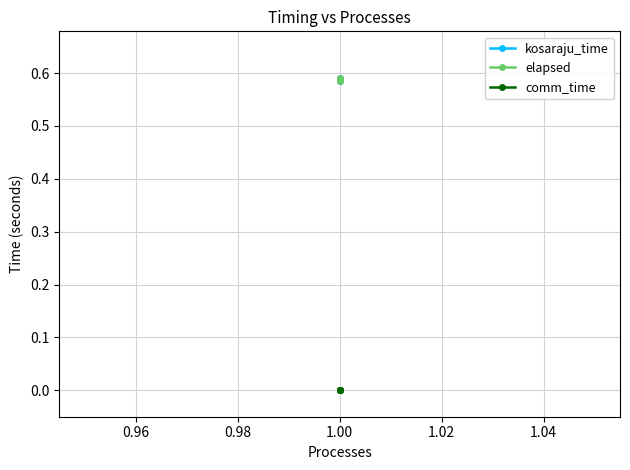

Which series has the largest total across all categories?

kosaraju_time